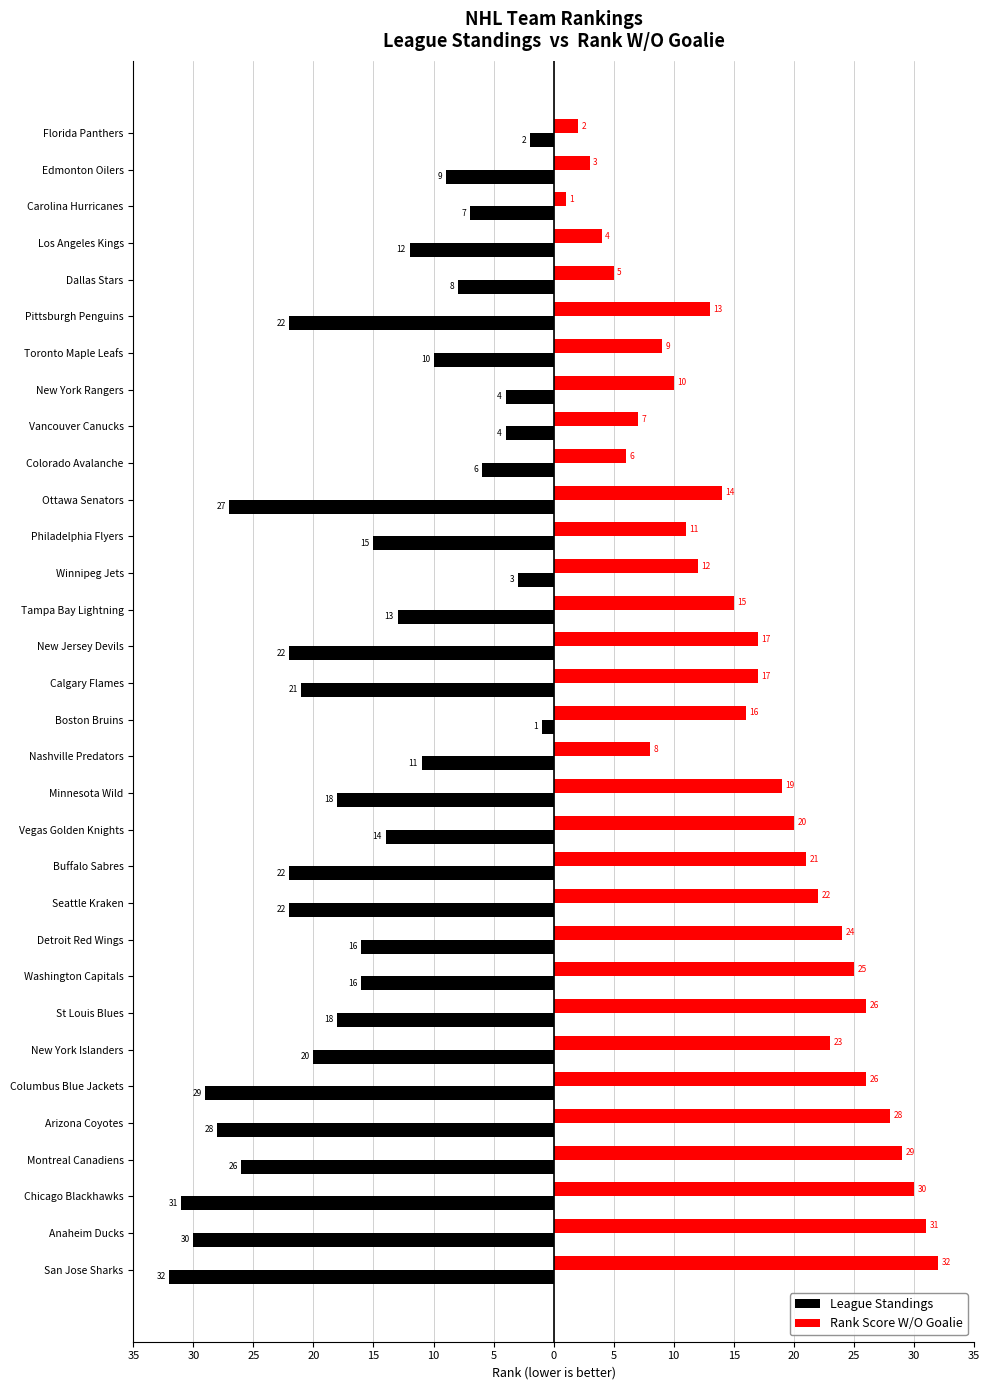

What are all the series names shown in the legend?

League Standings, Rank Score W/O Goalie